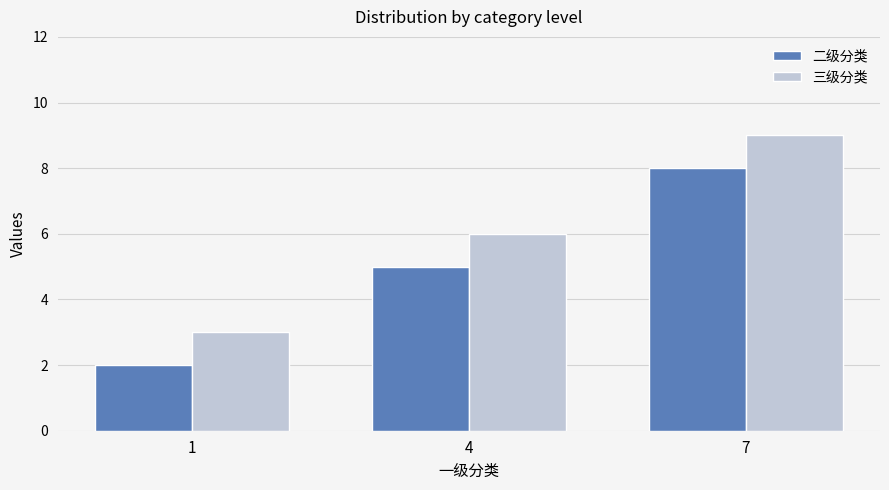

What is the value of the 三级分类 bar at the 2nd from the left?

6